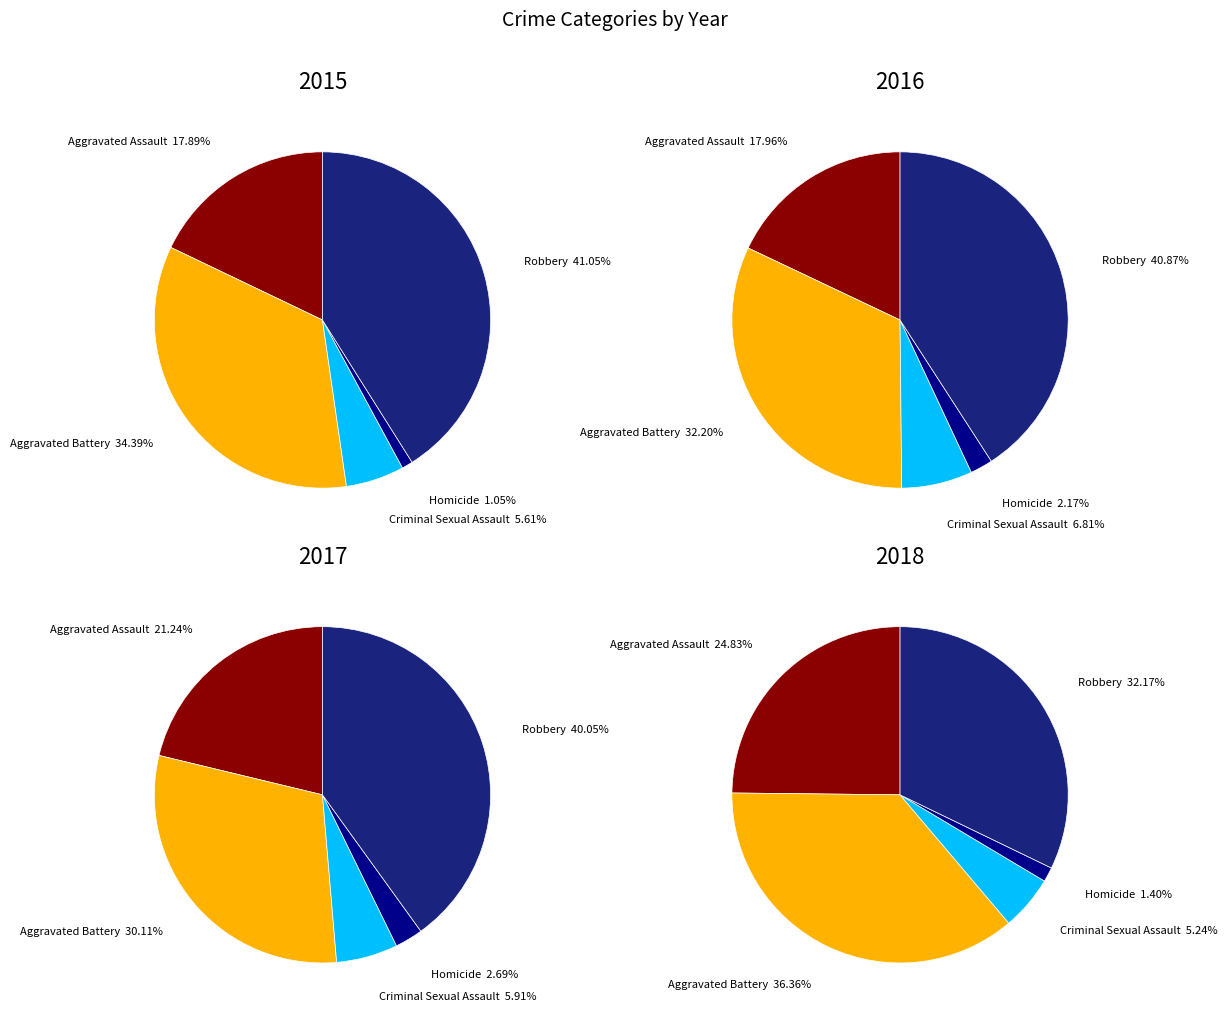

How many slices are in this pie chart?

5